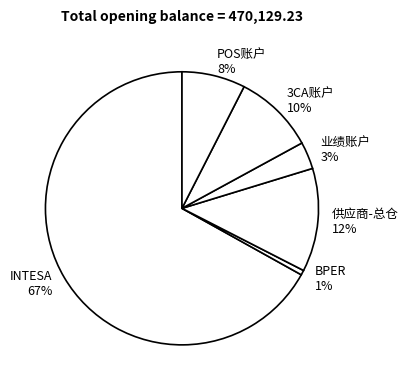

Is it true that BPER is 11% of the pie?

False